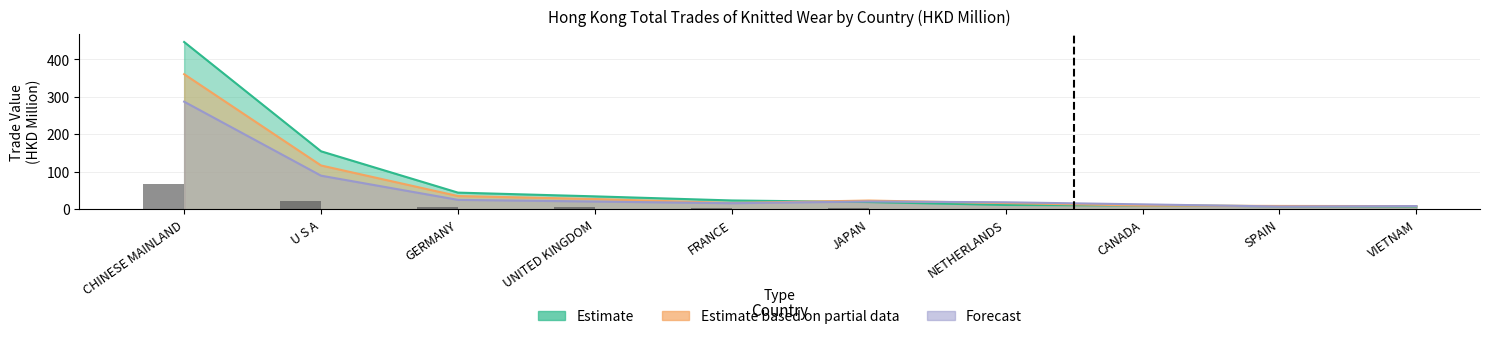

True or false: Estimate based on partial data has a value of 8.5 at NETHERLANDS.

False